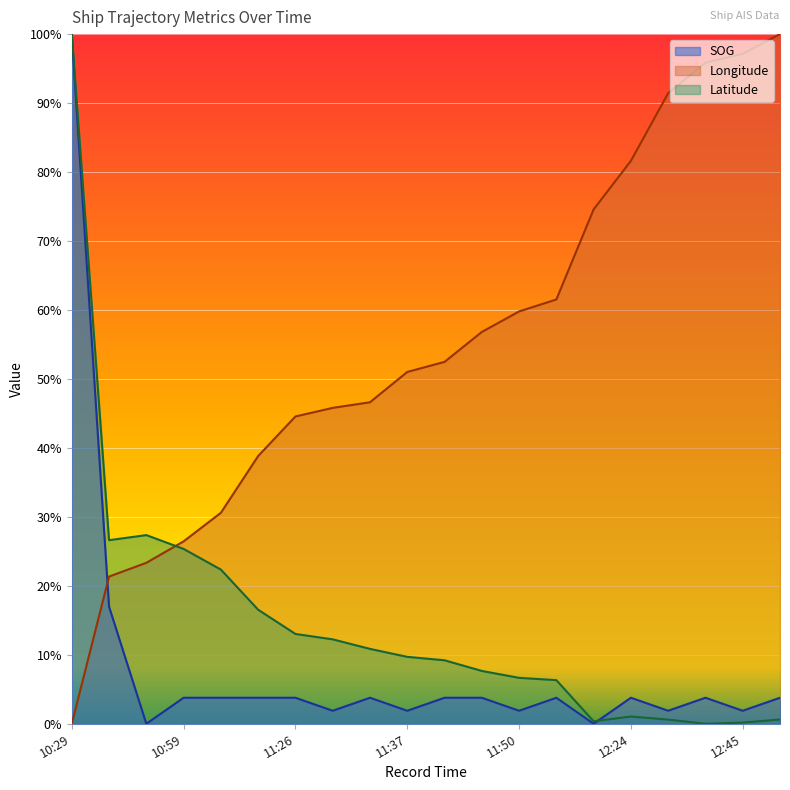

How many interior local valleys does the SOG series have?

7